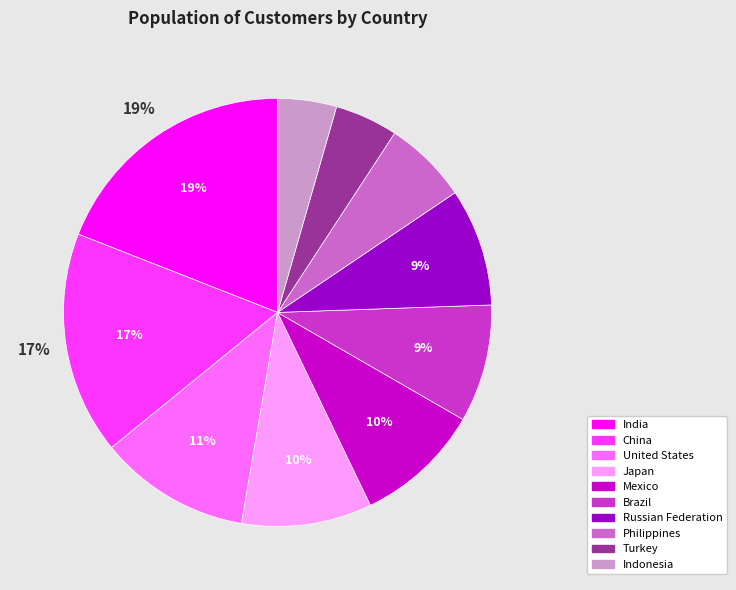

Is it true that India is 19% of the pie?

True